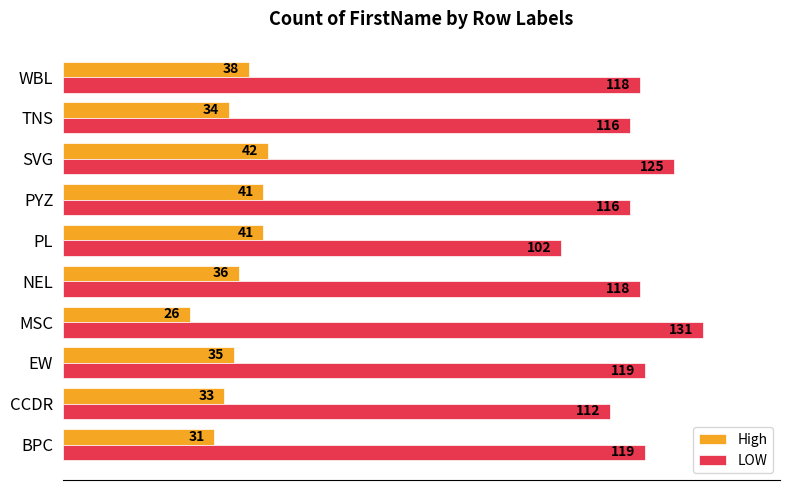

The value of High at TNS is 34. True or false?

True